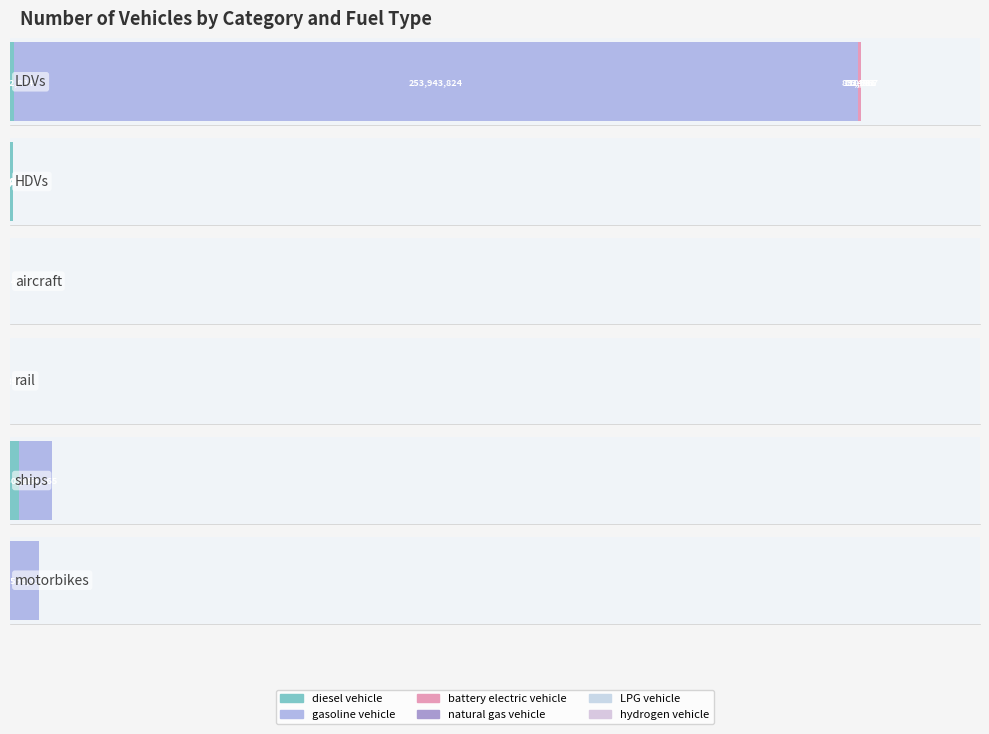

Which category has the highest value across all series?

LDVs